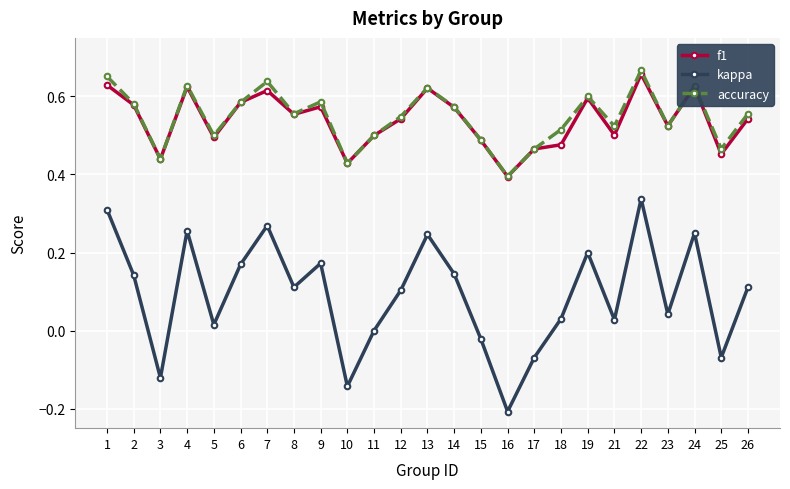

Is it true that f1 equals 0.6 at 19?

True